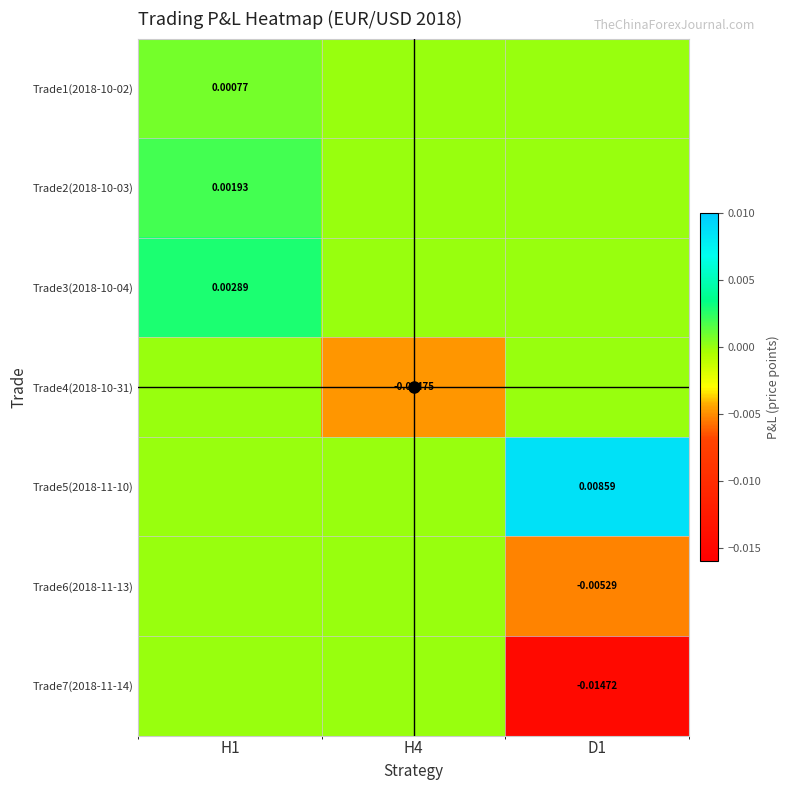

At H4, list the series in order from largest to smallest.

Trade1(2018-10-02), Trade2(2018-10-03), Trade3(2018-10-04), Trade5(2018-11-10), Trade6(2018-11-13), Trade7(2018-11-14), Trade4(2018-10-31)